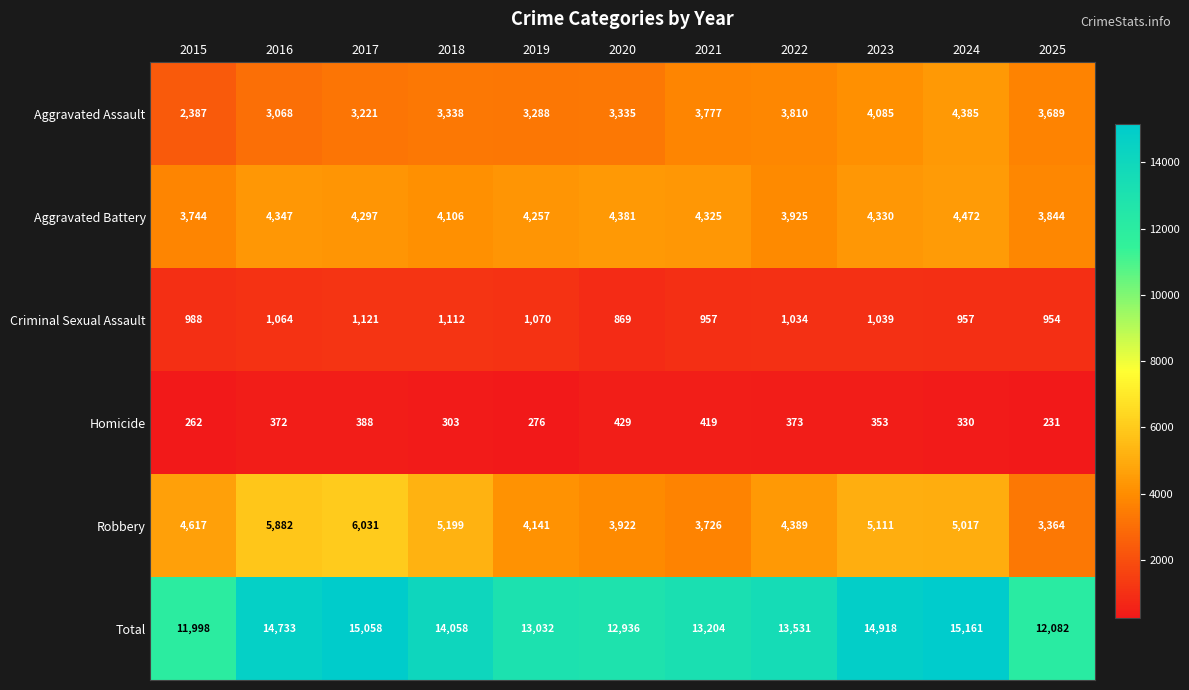

At which label is Aggravated Assault closest to 3386?

2018